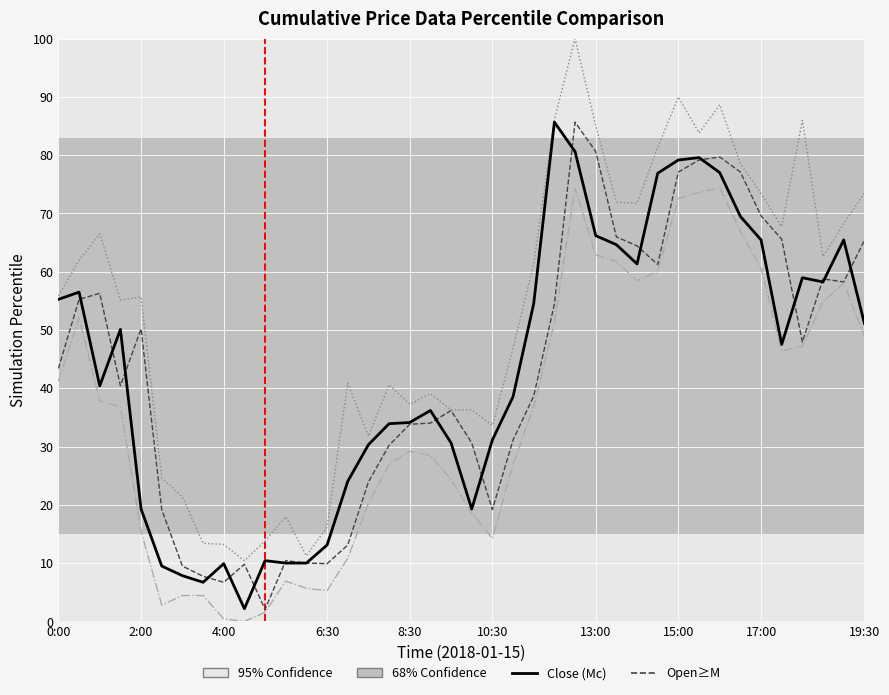

What is the maximum value shown in the chart?

100.0